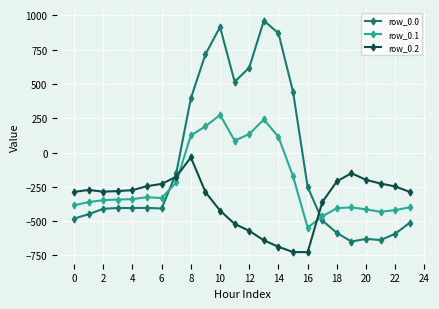

How many data points does each series have?

24